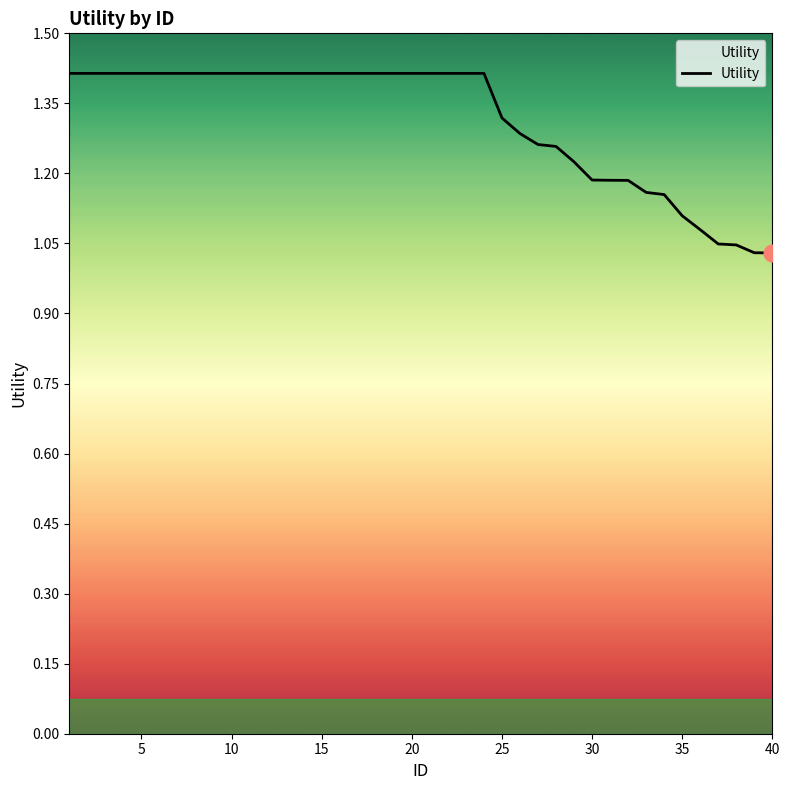

What is the difference between the maximum and minimum values?

0.4